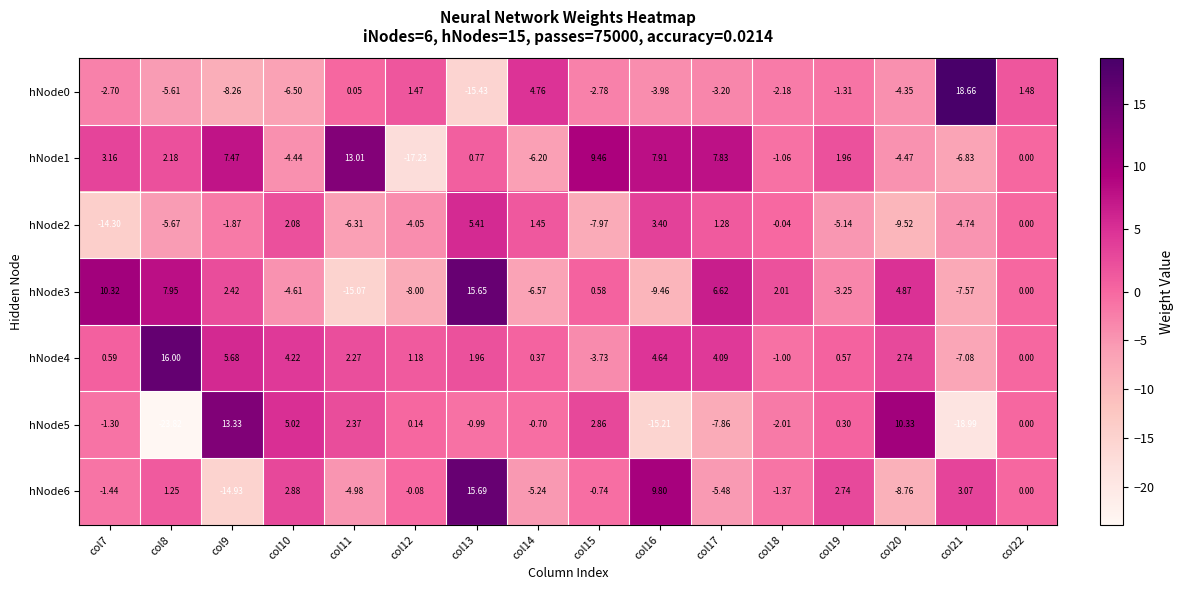

Is the value of hNode0 at col9 greater than the value of hNode1 at col7?

No